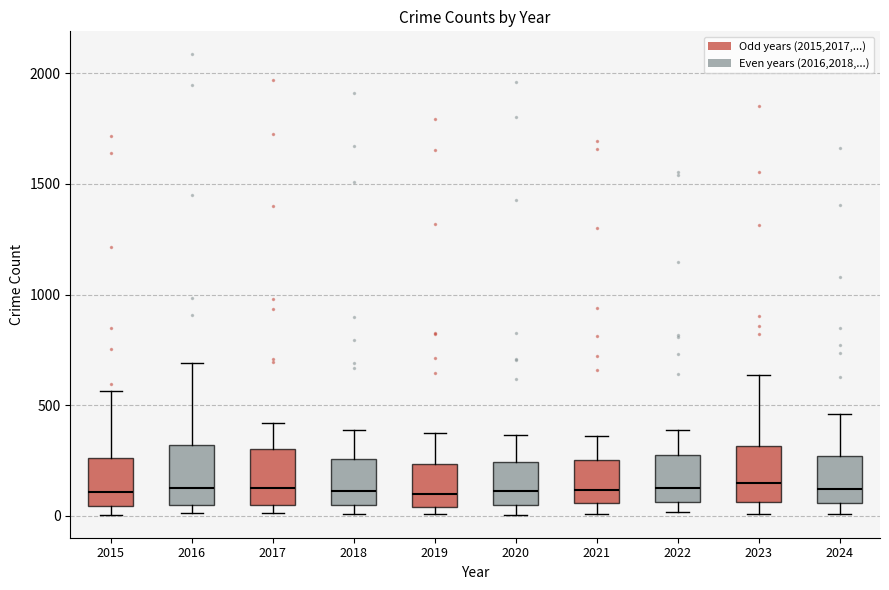

Where is the lower edge of the box at x = 2023 on the y-axis? The values are not printed on the chart, so give them approximately, as read against the axis.

50